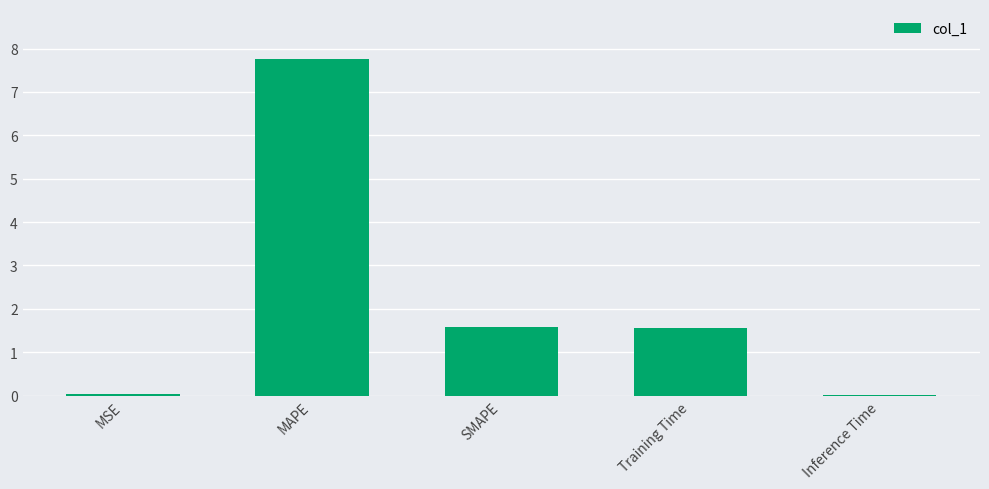

Read the value at MAPE.

7.7